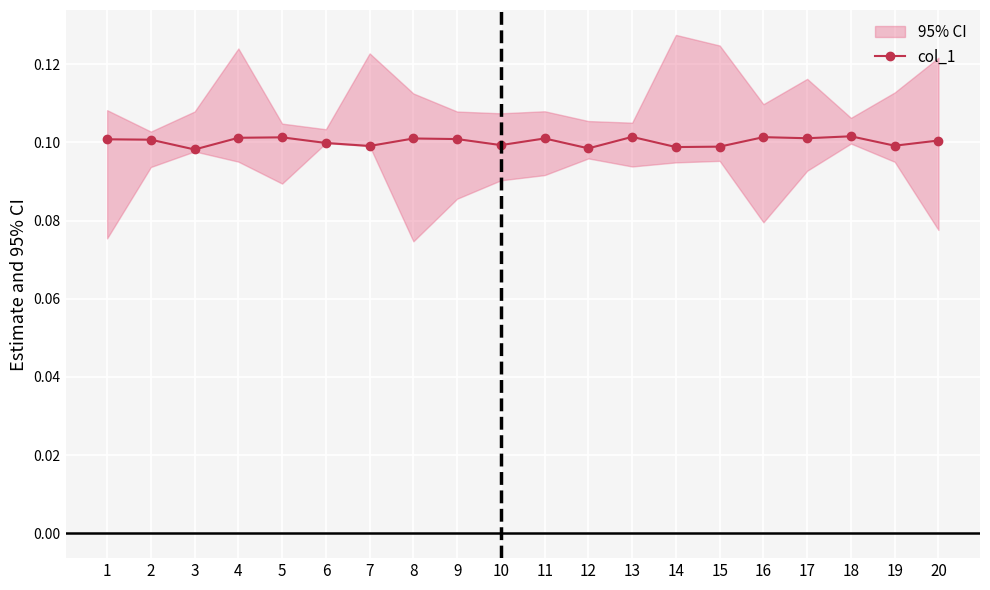

Reading left to right, transcribe all the data shown in this chart.

0.1	0.1	0.1	0.1	0.1	0.1	0.1	0.1	0.1	0.1	0.1	0.1	0.1	0.1	0.1	0.1	0.1	0.1	0.1	0.1